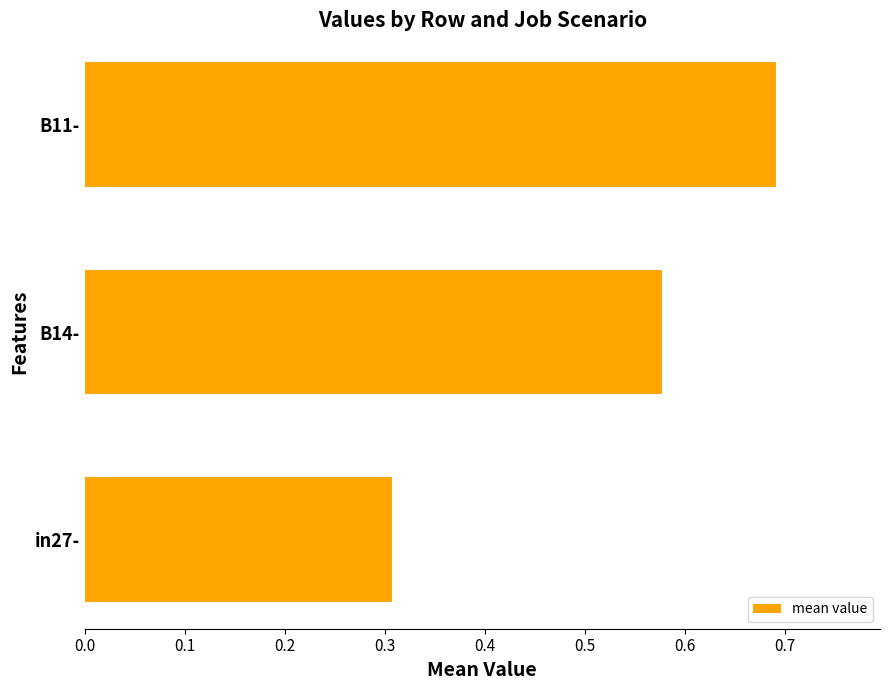

What is the difference between the maximum and second lowest values?

0.1